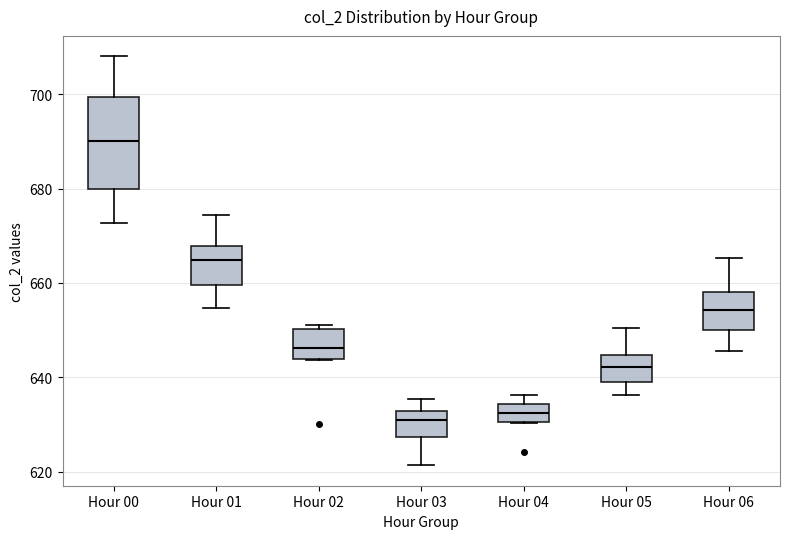

Which box is the tallest, from its lower edge to its upper edge?

Hour 00